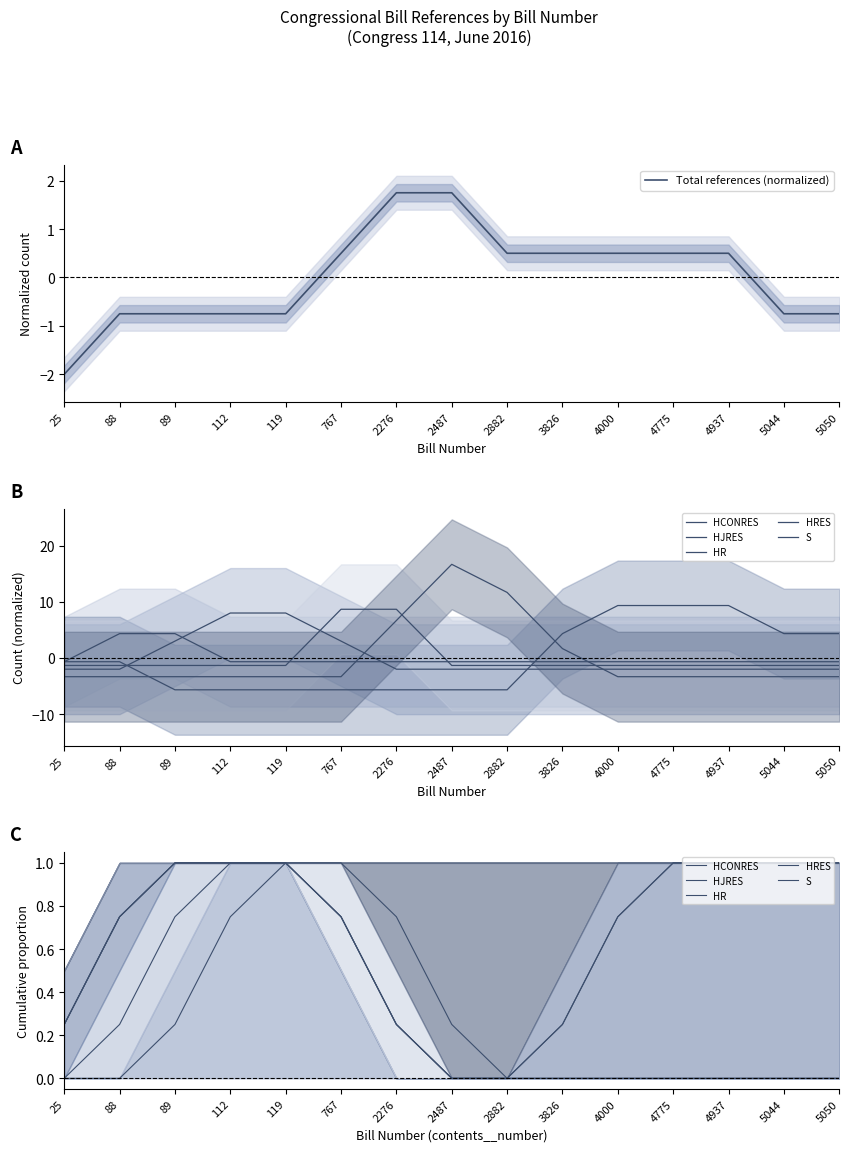

Reading left to right, list all the values displayed in this chart.

Total references (normalized): 25=-2.0	88=-0.7	89=-0.7	112=-0.7	119=-0.7	767=0.5	2276=1.7	2487=1.7	2882=0.5	3826=0.5	4000=0.5	4775=0.5	4937=0.5	5044=-0.7	5050=-0.7
HCONRES: 25=0.0	88=0.0	89=0.2	112=0.8	119=1.0	767=0.8	2276=0.2	2487=0.0	2882=0.0	3826=0.0	4000=0.0	4775=0.0	4937=0.0	5044=0.0	5050=0.0
HJRES: 25=0.0	88=0.2	89=0.8	112=1.0	119=1.0	767=0.8	2276=0.2	2487=0.0	2882=0.0	3826=0.0	4000=0.0	4775=0.0	4937=0.0	5044=0.0	5050=0.0
HR: 25=0.2	88=0.8	89=1.0	112=1.0	119=1.0	767=0.8	2276=0.2	2487=0.0	2882=0.0	3826=0.2	4000=0.8	4775=1.0	4937=1.0	5044=1.0	5050=1.0
HRES: 25=0.2	88=0.8	89=1.0	112=1.0	119=1.0	767=1.0	2276=0.8	2487=0.2	2882=0.0	3826=0.2	4000=0.8	4775=1.0	4937=1.0	5044=1.0	5050=1.0
S: 25=0.2	88=0.8	89=1.0	112=1.0	119=1.0	767=1.0	2276=1.0	2487=1.0	2882=1.0	3826=1.0	4000=1.0	4775=1.0	4937=1.0	5044=1.0	5050=1.0